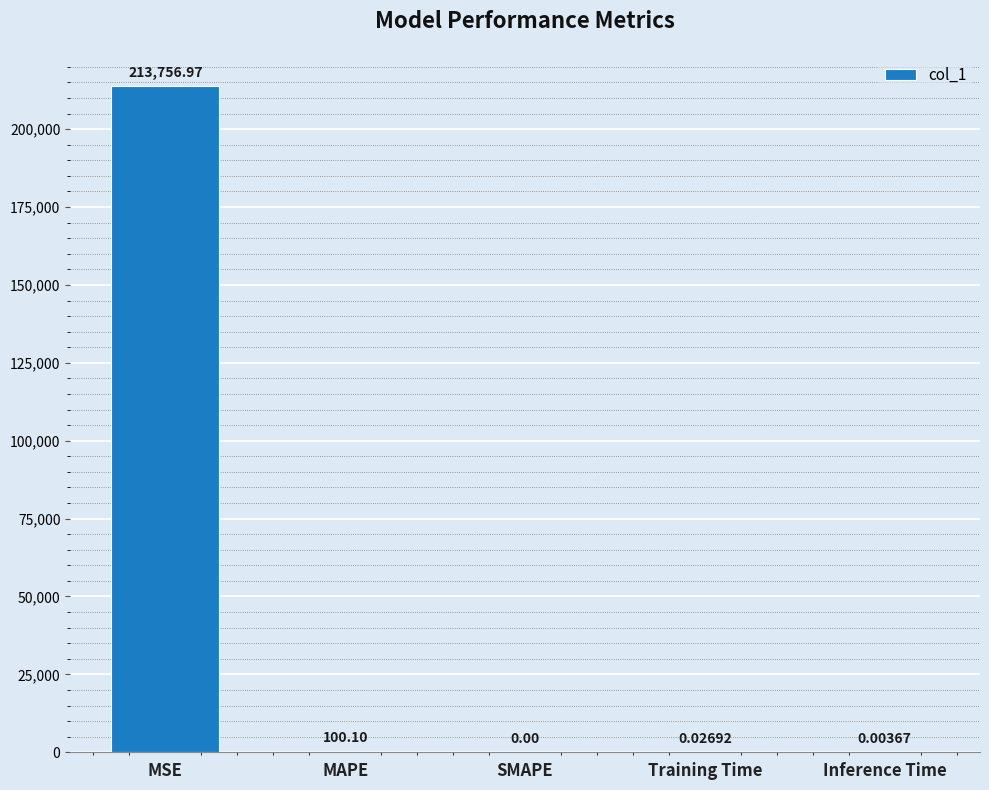

Count the number of data series in this chart.

1